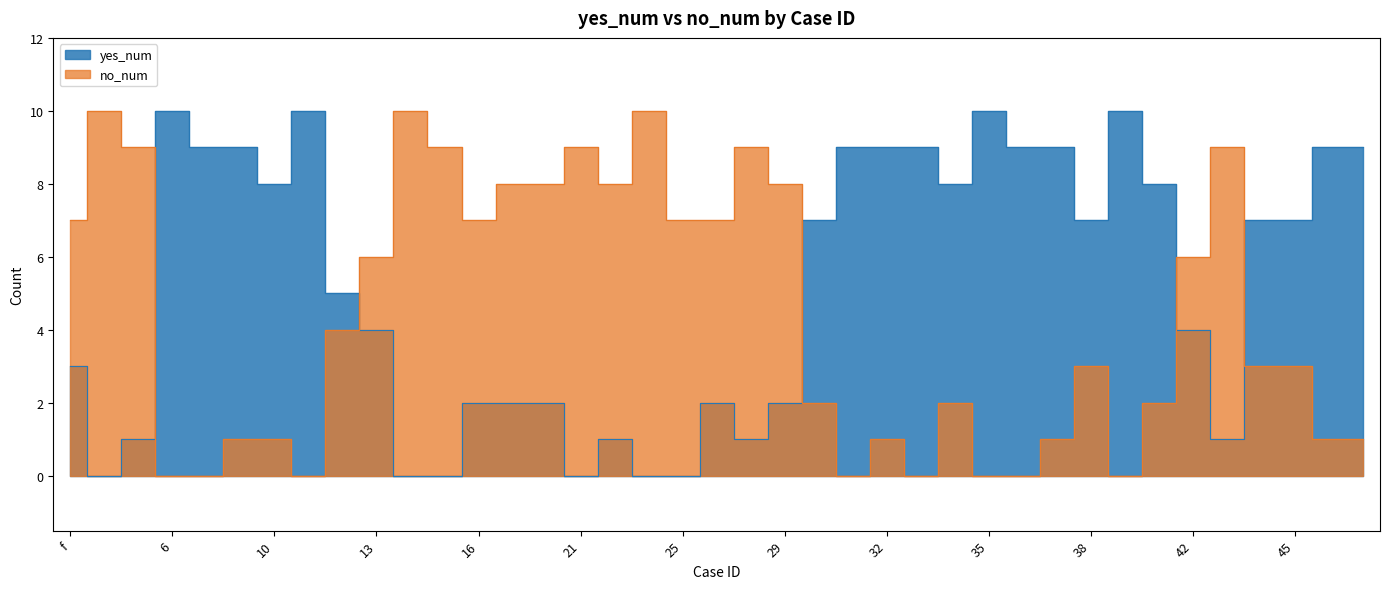

What is the average value of the no_num series?

4